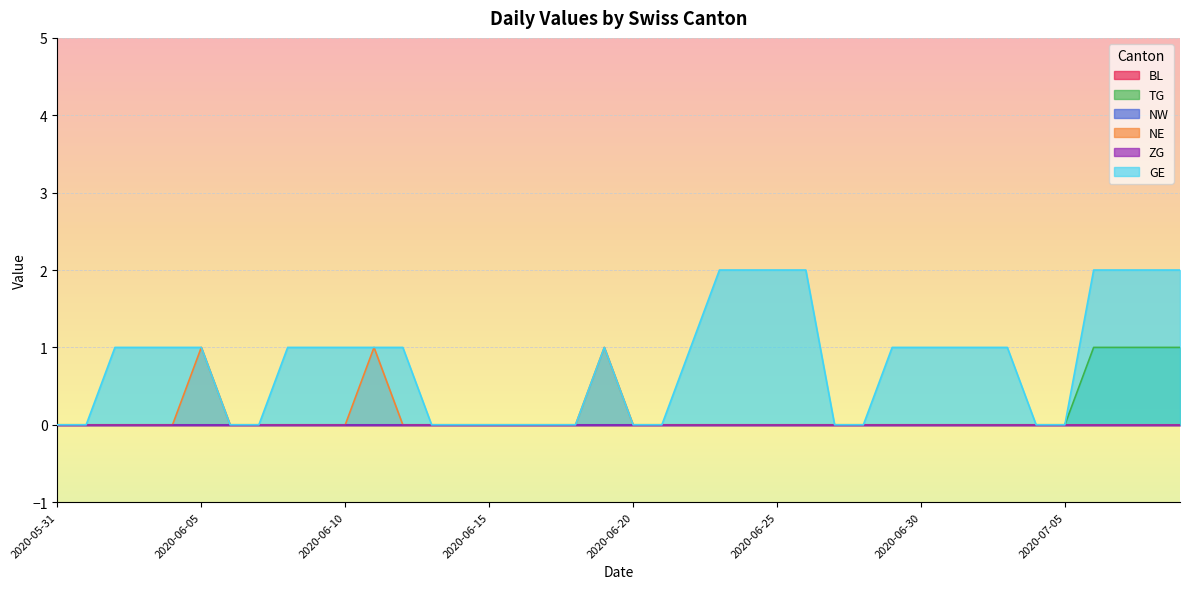

Which series has the largest total across all categories?

GE